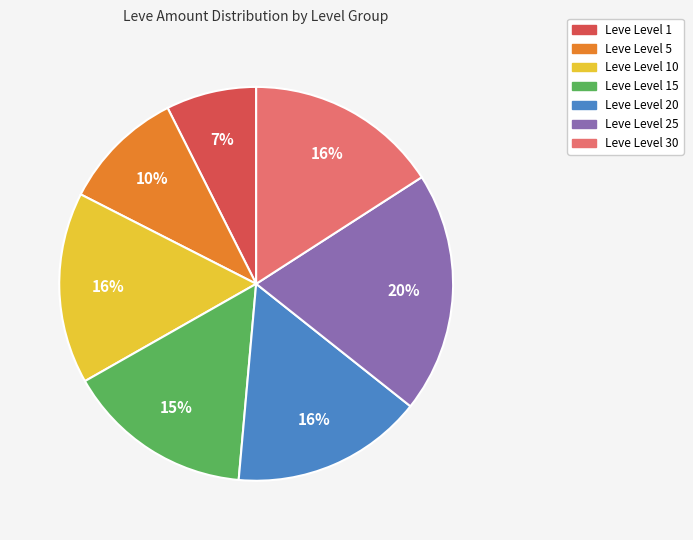

Does any single category account for the majority?

No